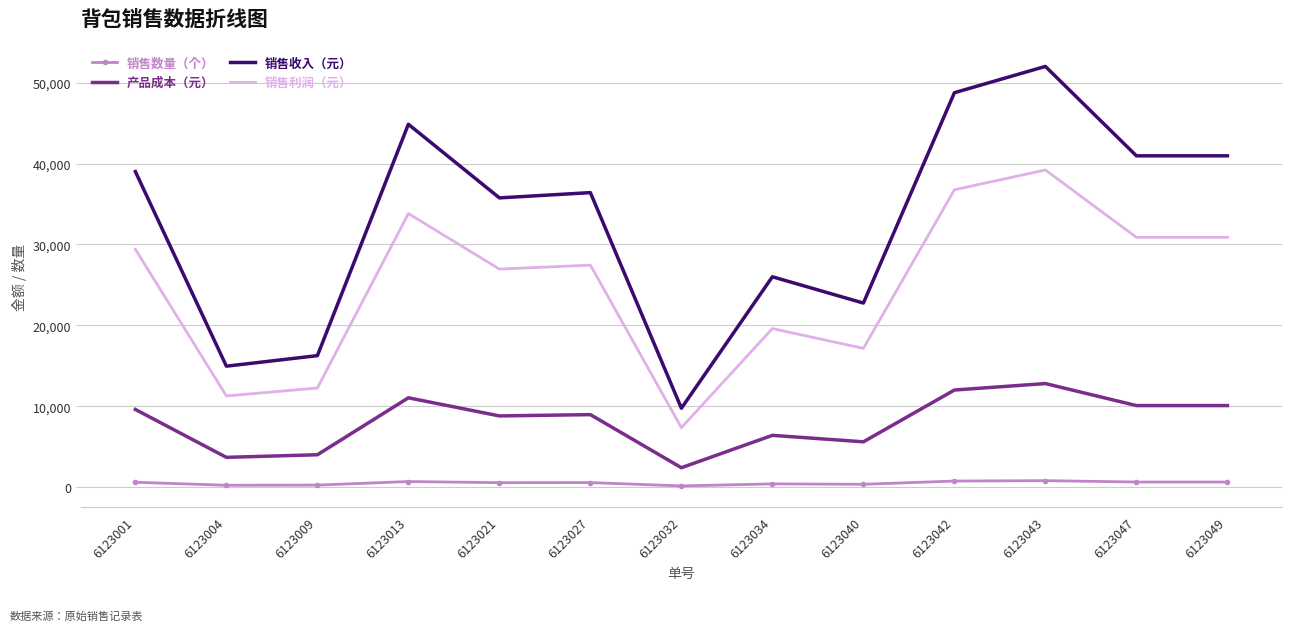

What is the average value of the 销售收入（元） series?

32950